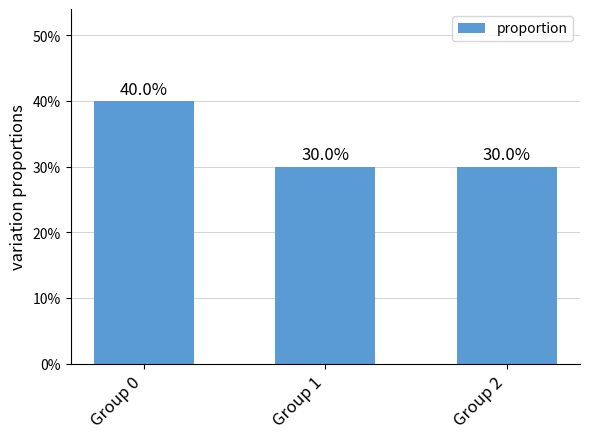

What is the minimum value shown in the chart?

0.3